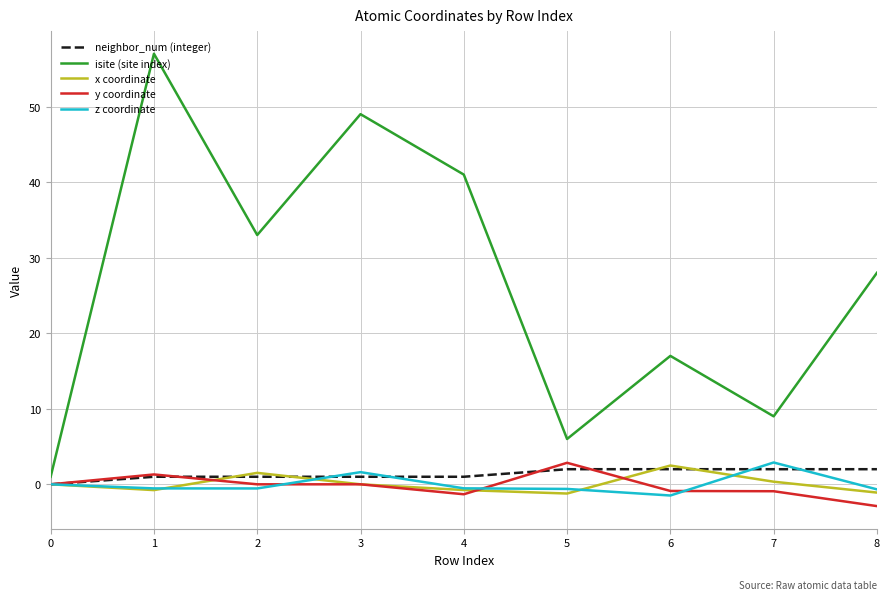

At which category does isite (site index) reach its first local valley?

2